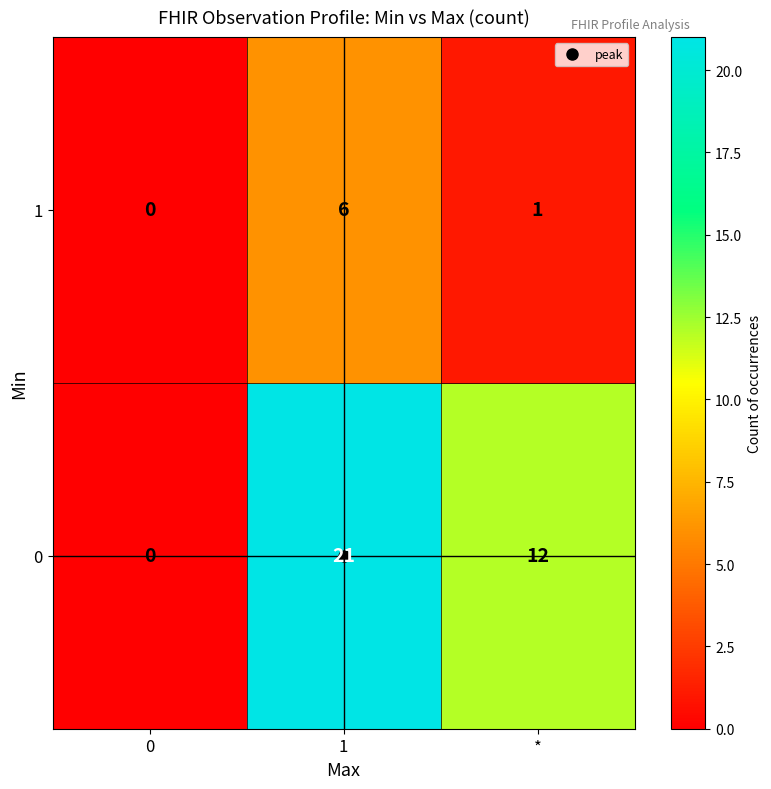

The 0 series shows 9 at 1. True or false?

False